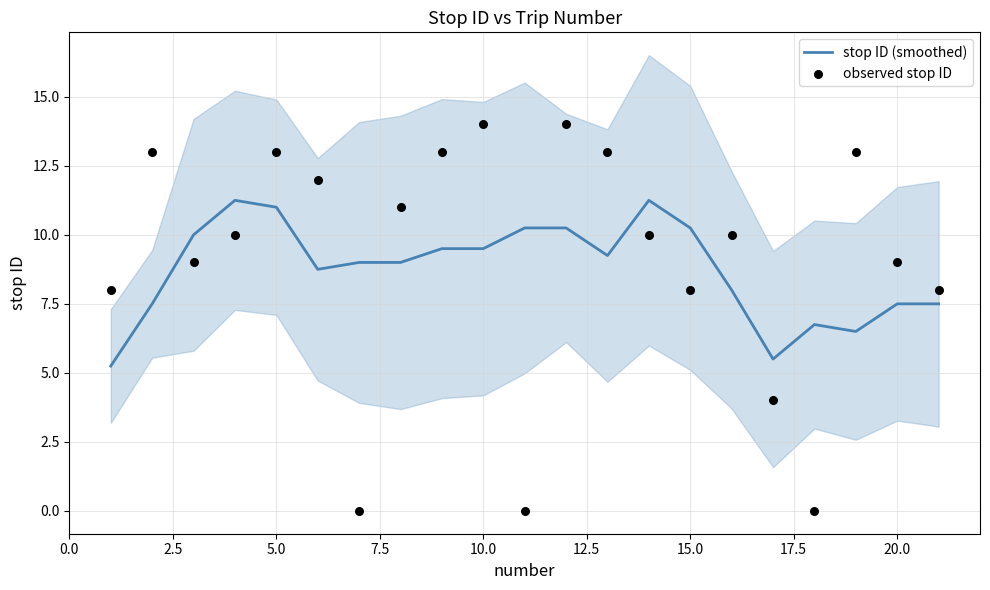

At how many categories does at least one series exceed 6?

20